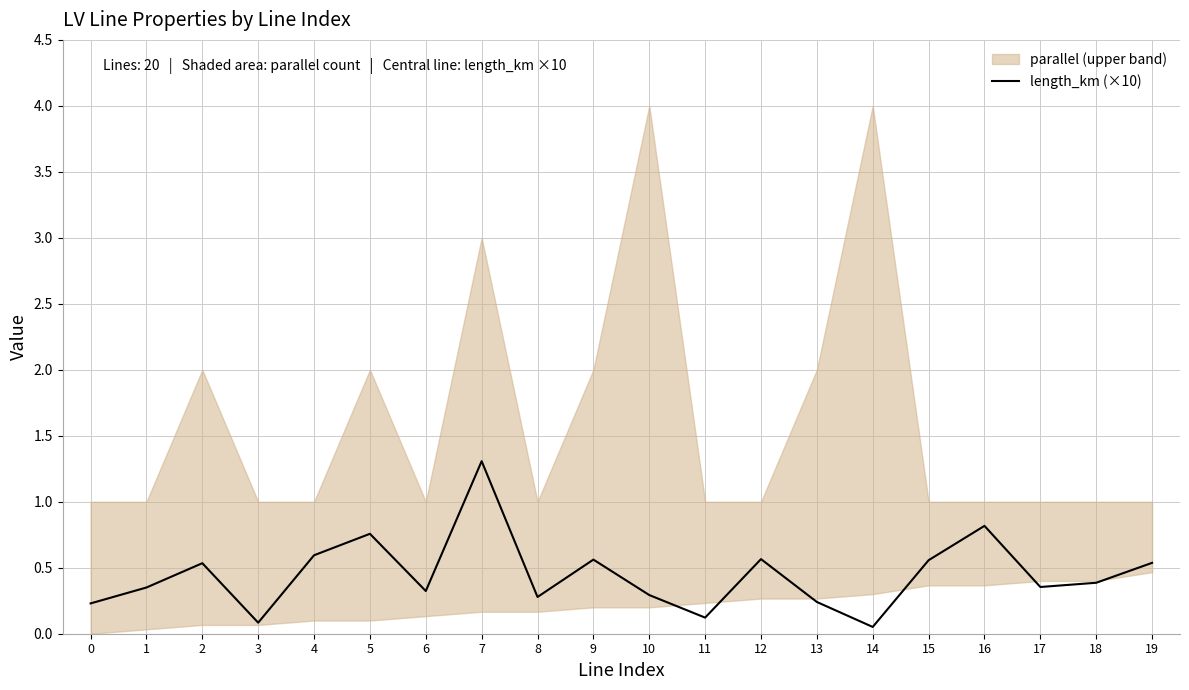

True or false: the data shows 0.1 at 3.

False